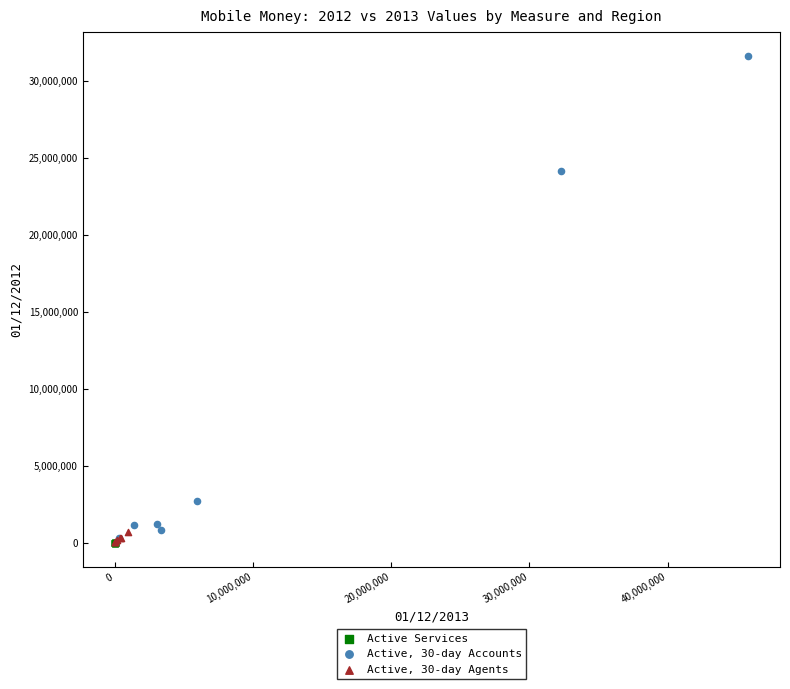

Which series has the largest Y range (max minus min)?

Active, 30-day Accounts